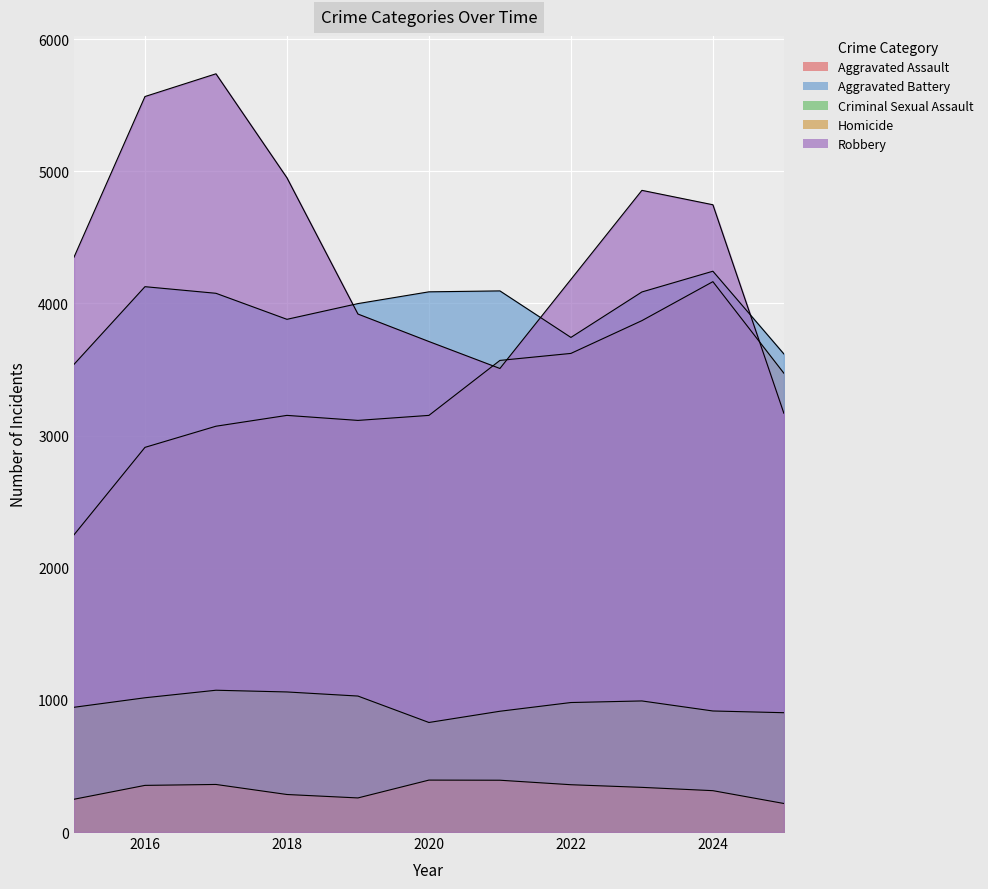

What is the value of the Criminal Sexual Assault point at the 4th from the left?

1060